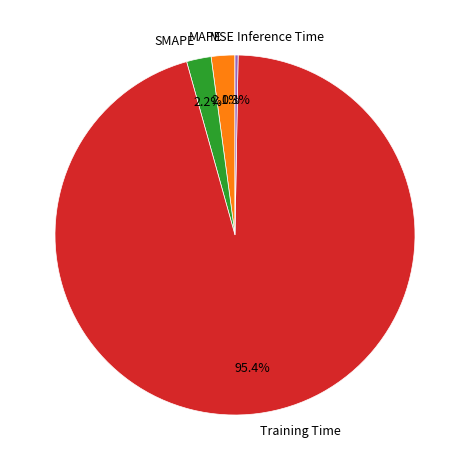

Which category has the biggest portion of the pie?

Training Time